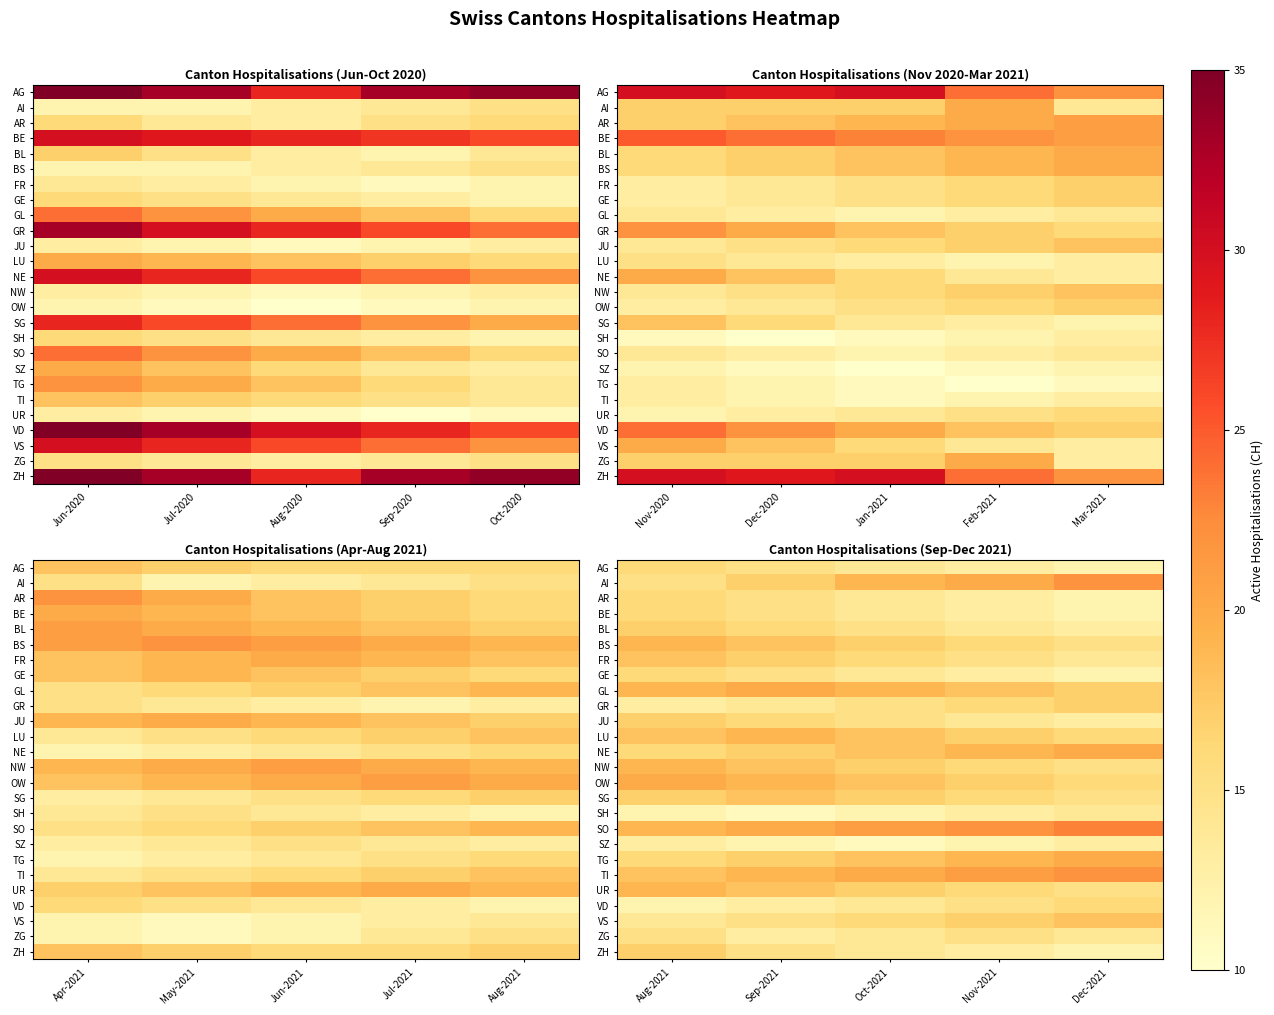

At Aug-2021, list the series in order from smallest to largest.

SH, VD, GR, SZ, VS, AI, ZG, AG, AR, BE, GE, NE, TG, BL, JU, SG, ZH, FR, LU, TI, BS, GL, NW, SO, UR, OW